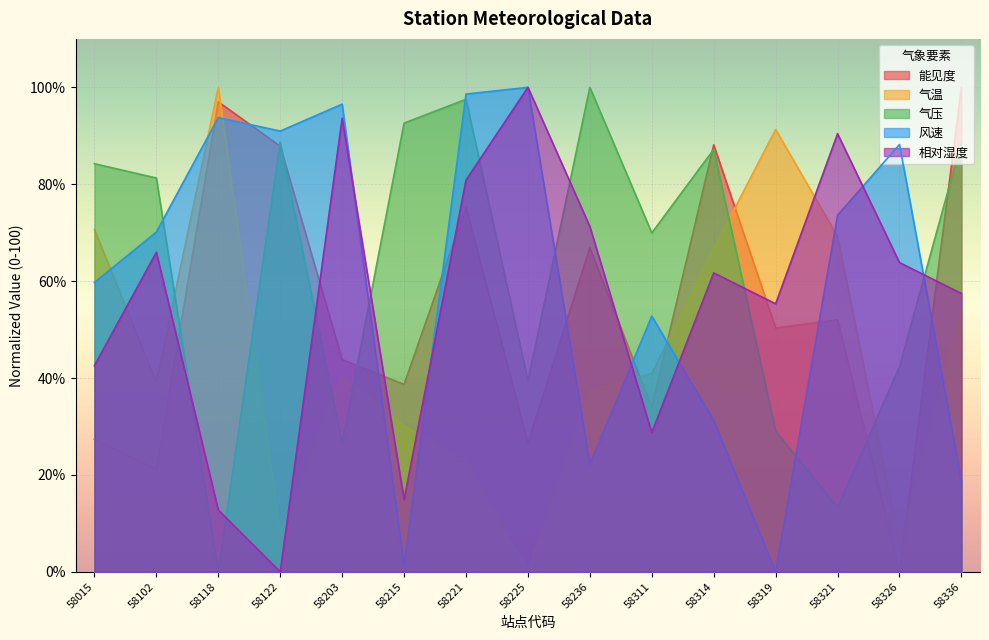

At which label does 相对湿度 reach its peak?

58225